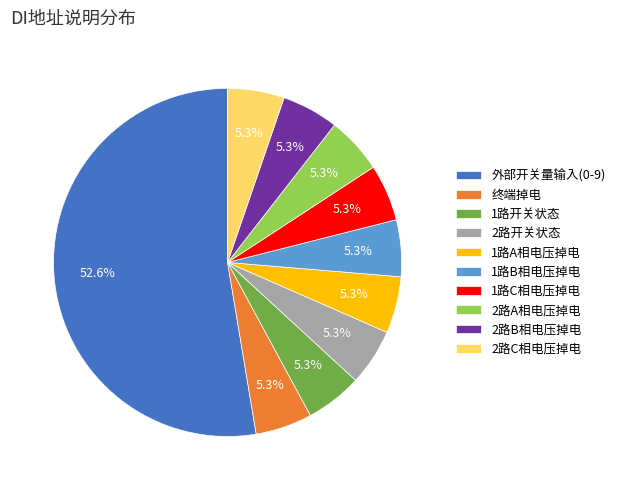

How many slices are in this pie chart?

10